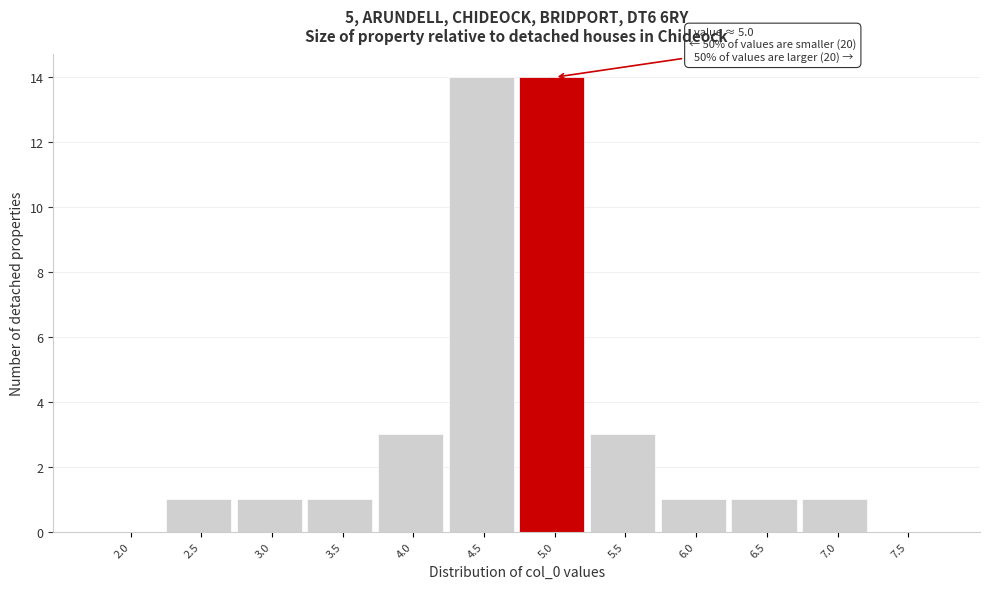

Reading right to left, extract all data points from this chart.

7.5=0	7.0=1	6.5=1	6.0=1	5.5=3	5.0=14	4.5=14	4.0=3	3.5=1	3.0=1	2.5=1	2.0=0